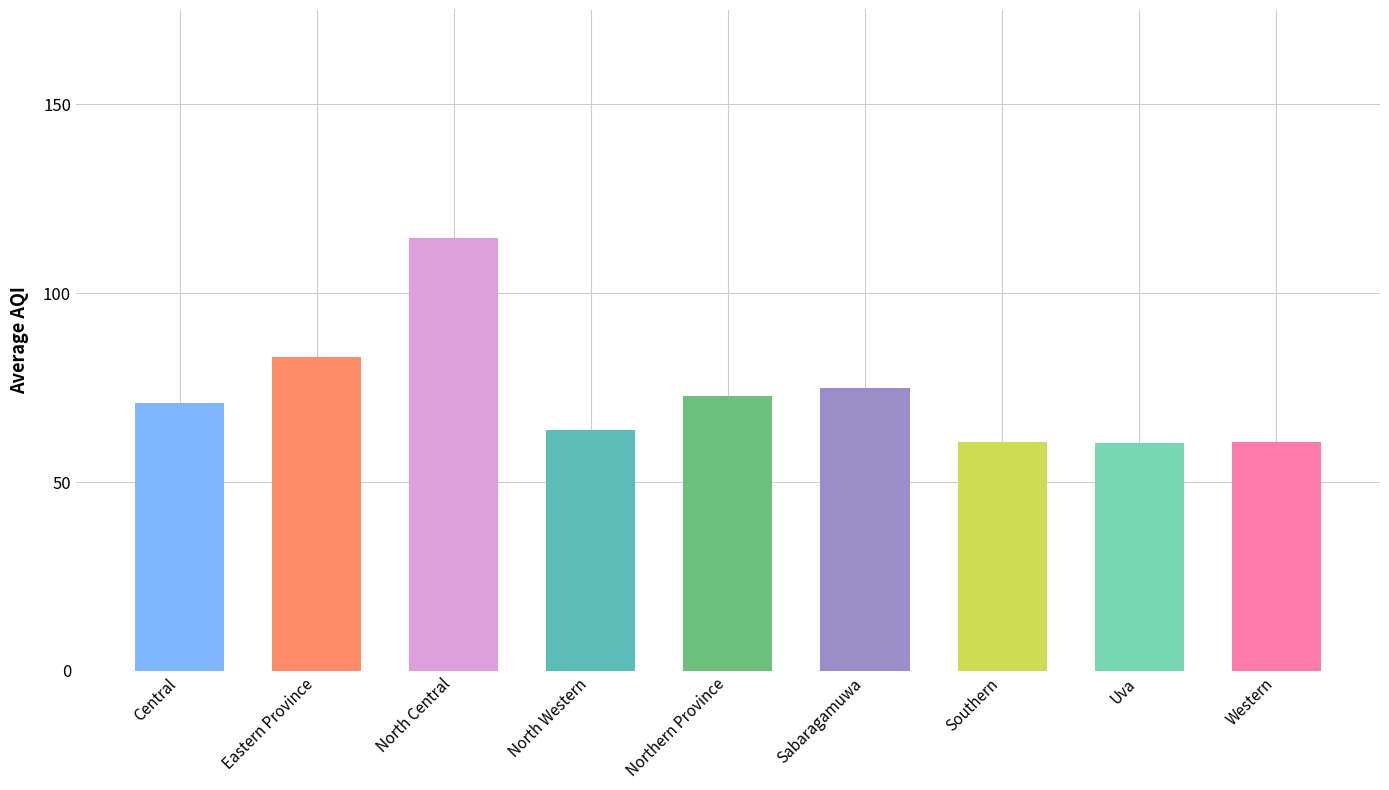

Is it true that the value at Central is 118.2?

False